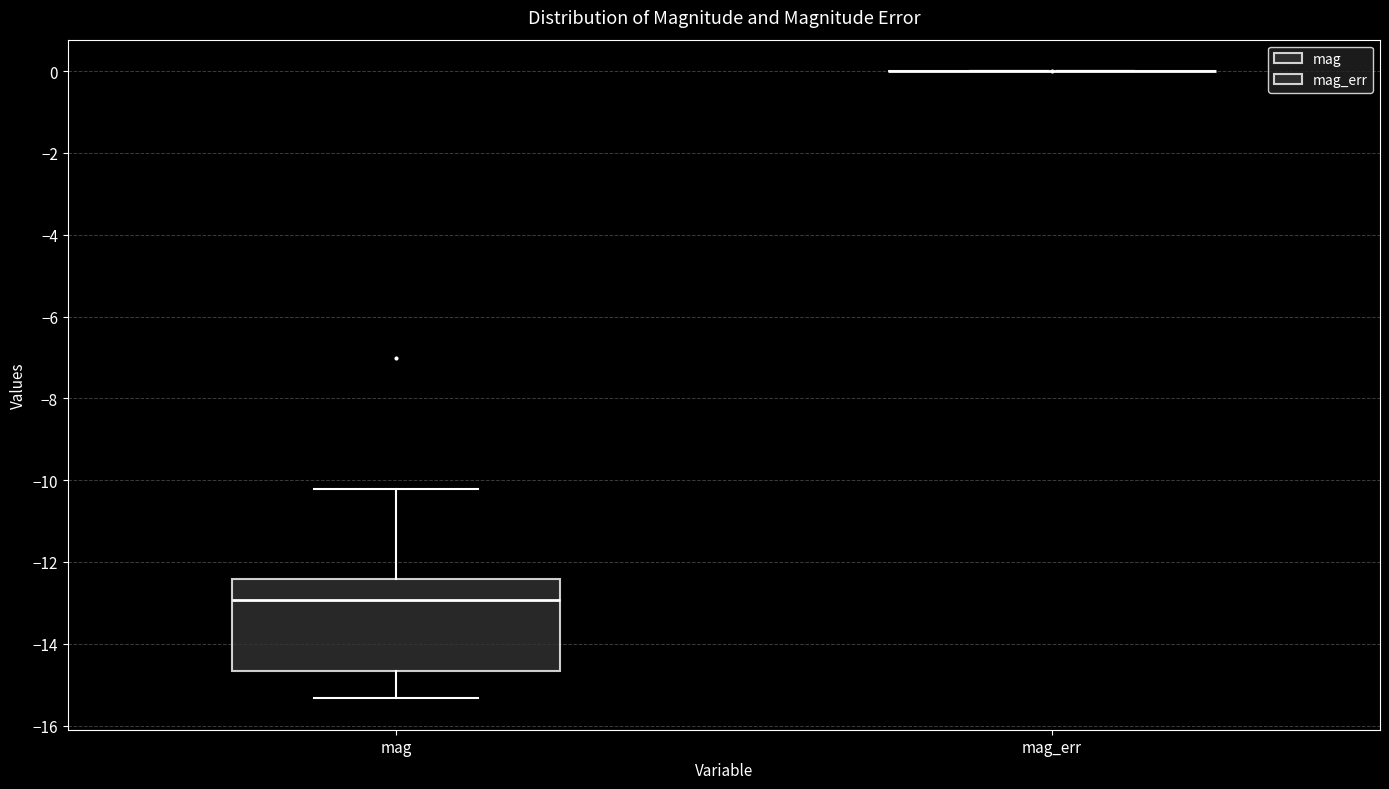

Comparing the boxes themselves (not the whiskers), which one is the tallest?

mag